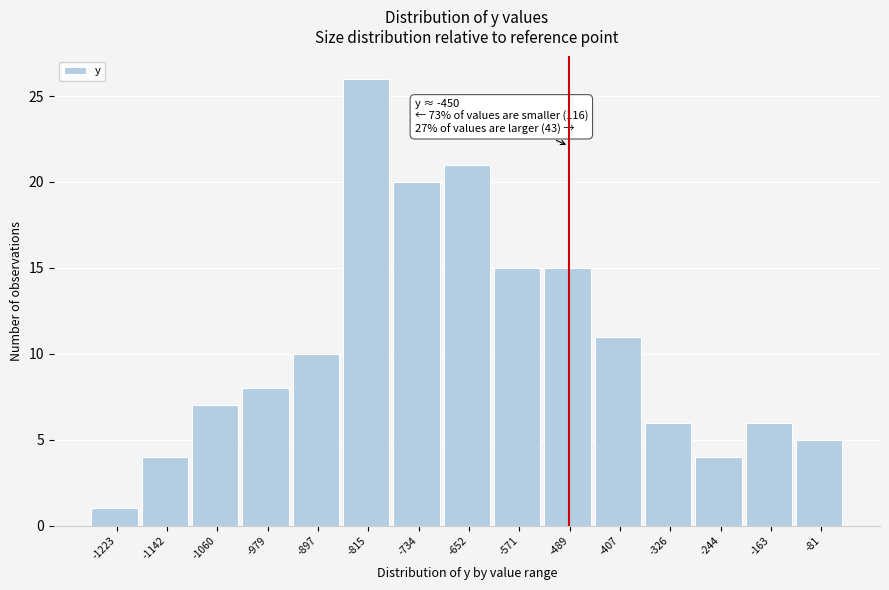

Reading left to right, extract all data points from this chart.

1	4	7	8	10	26	20	21	15	15	11	6	4	6	5